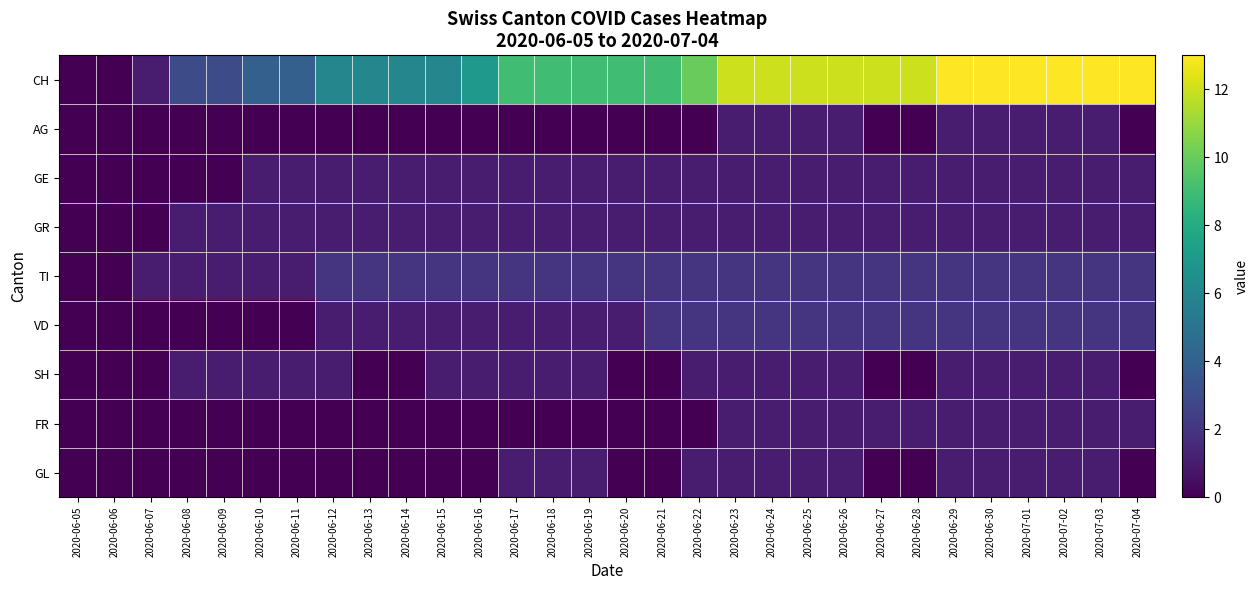

What is the total value across all series at 2020-06-26?

22